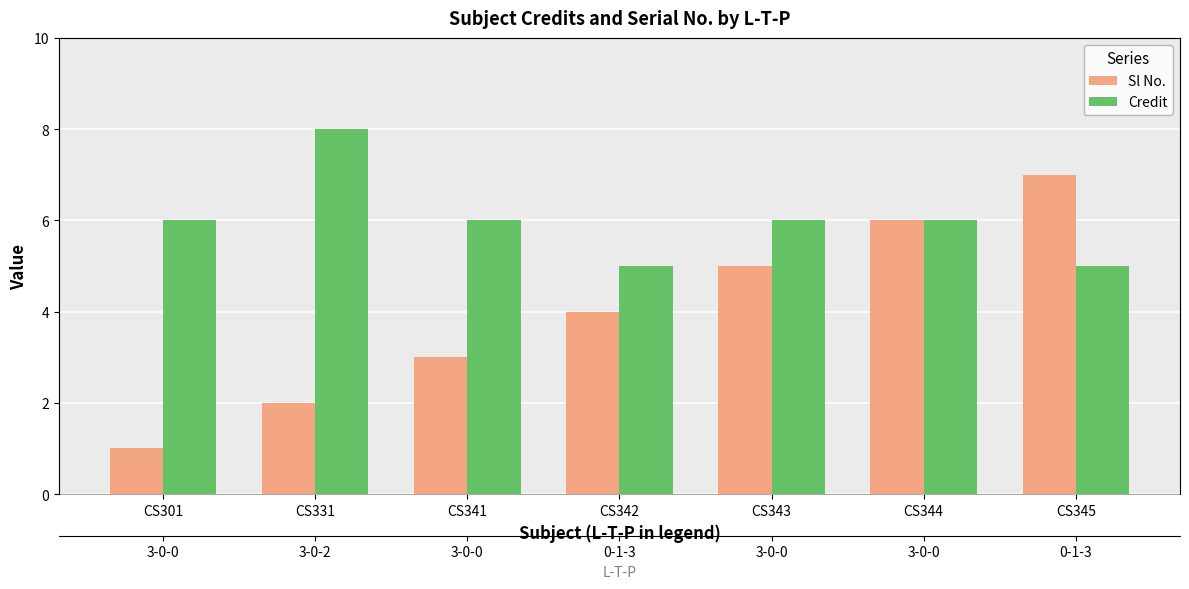

Between CS331 and CS343, which is larger?

CS343